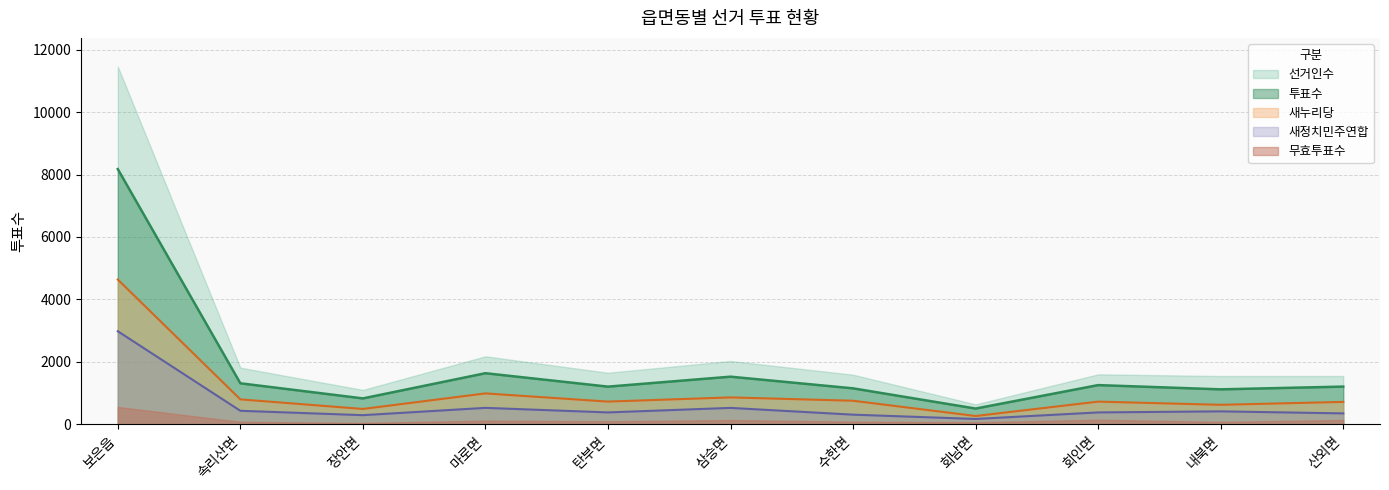

What is the difference between the 투표수 values at 수한면 and 내북면?

32